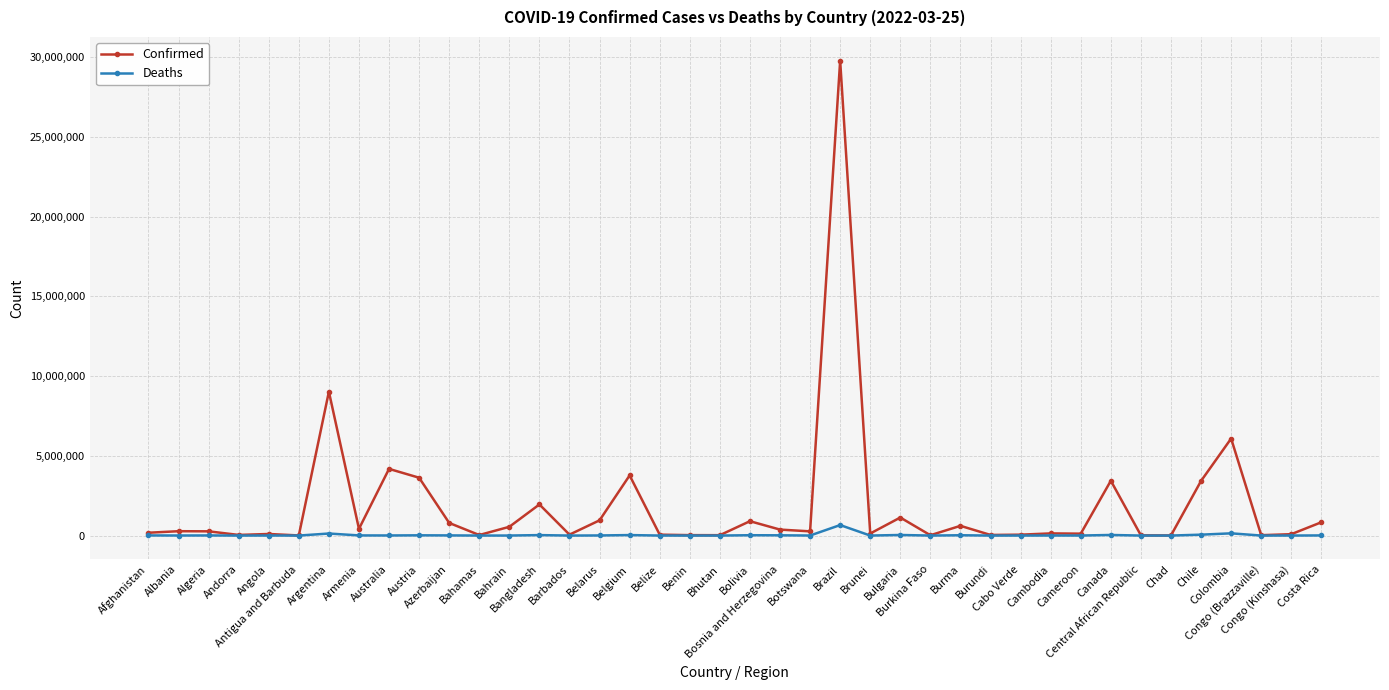

List the series in order of their overall mean, highest first.

Confirmed, Deaths